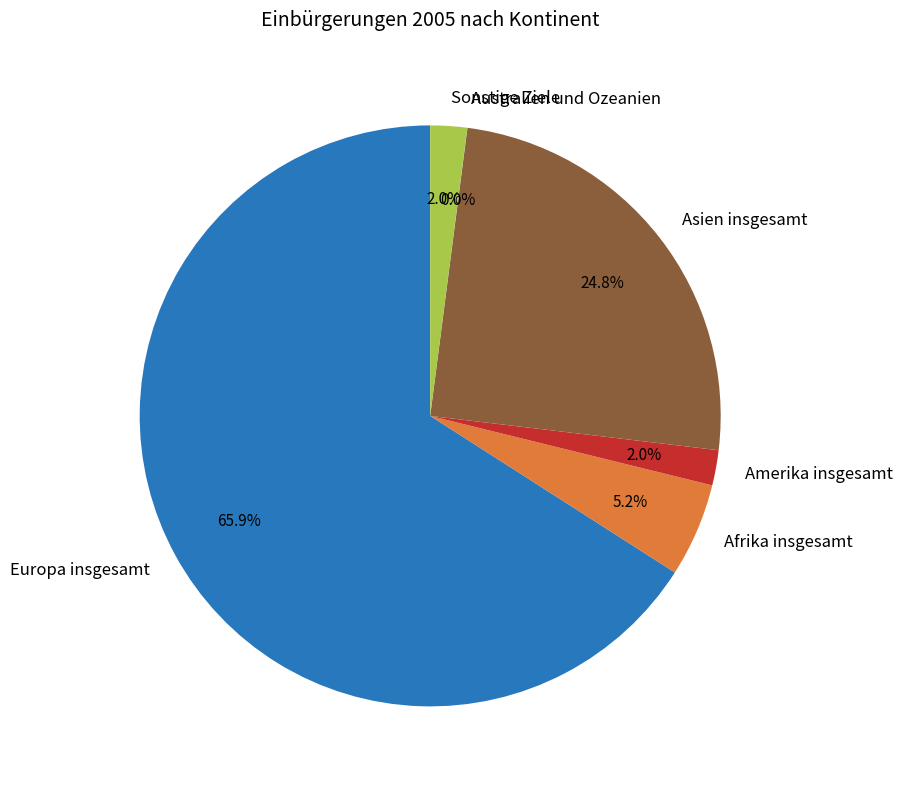

What is the largest slice in the pie chart?

Europa insgesamt